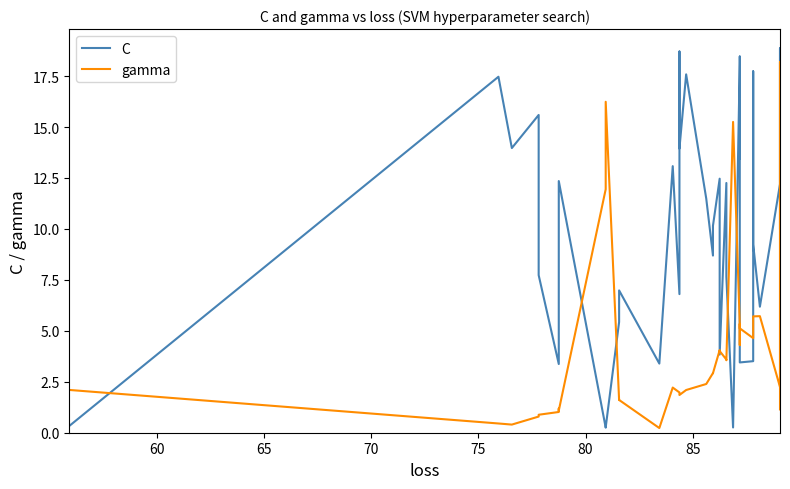

What is the average value of the gamma series?

4.2